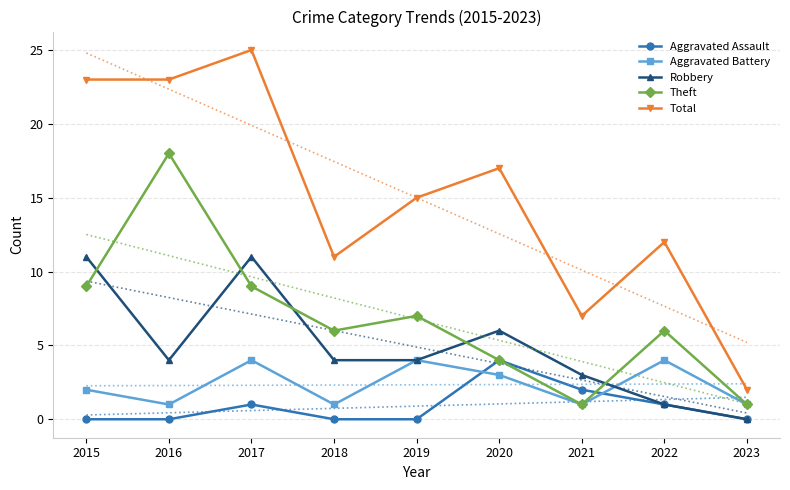

At which category does Aggravated Assault reach its first local peak?

2017